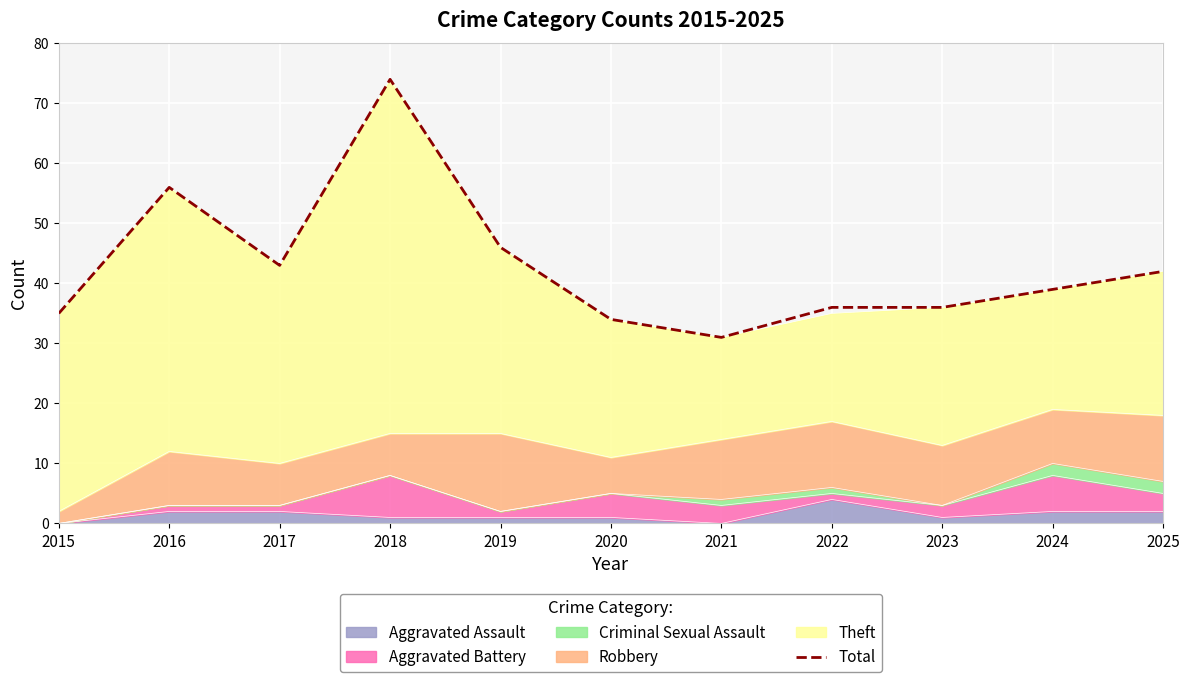

The chart shows a value of 19 at 2019. True or false?

False